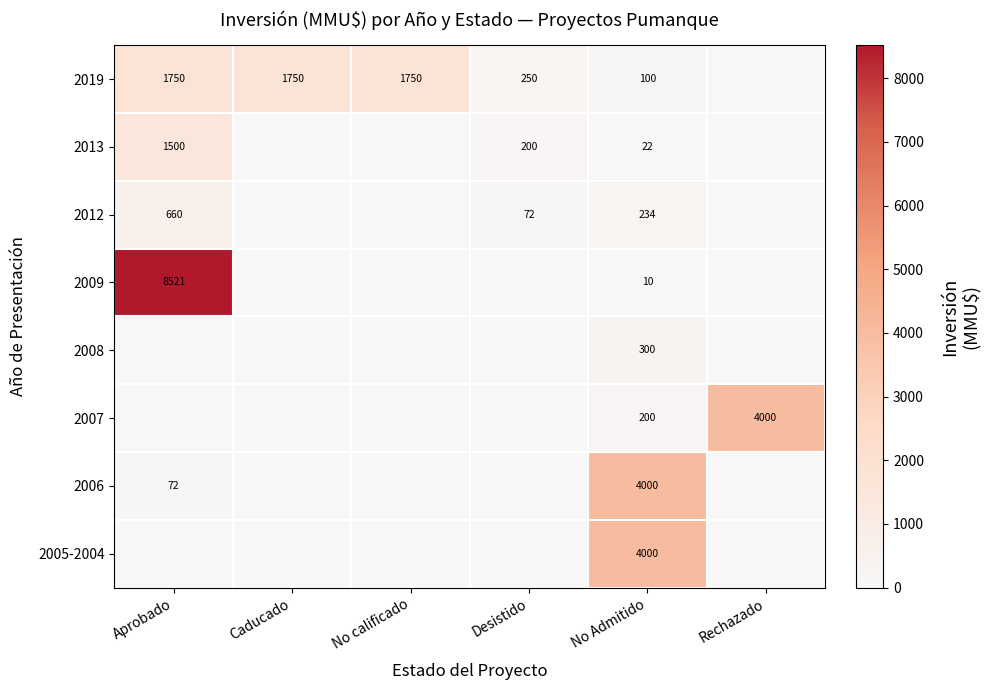

Is it true that 2007 equals 200 at No Admitido?

True